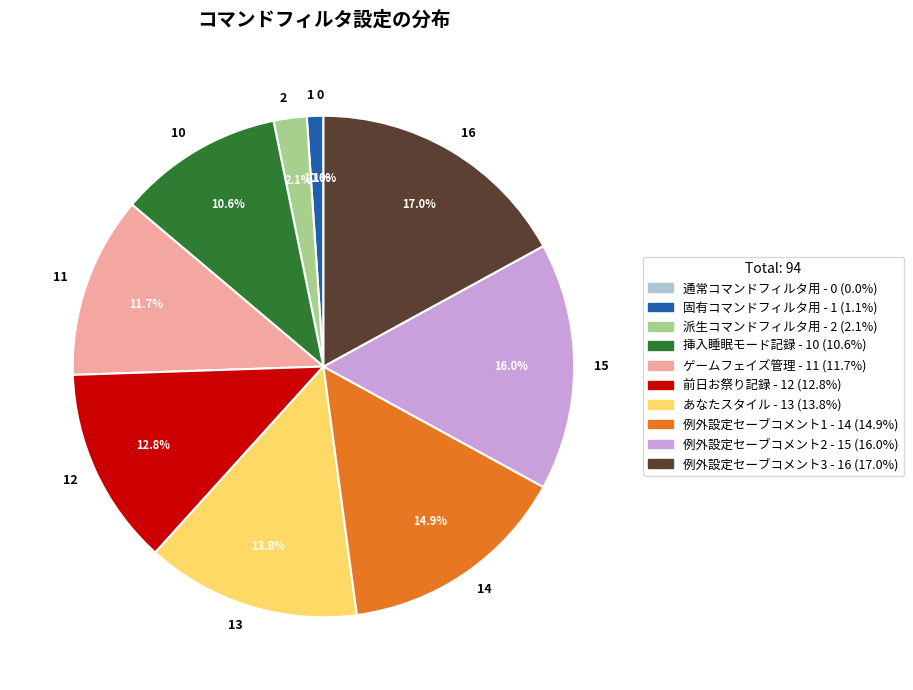

Between ゲームフェイズ管理 and あなたスタイル, which is larger?

あなたスタイル